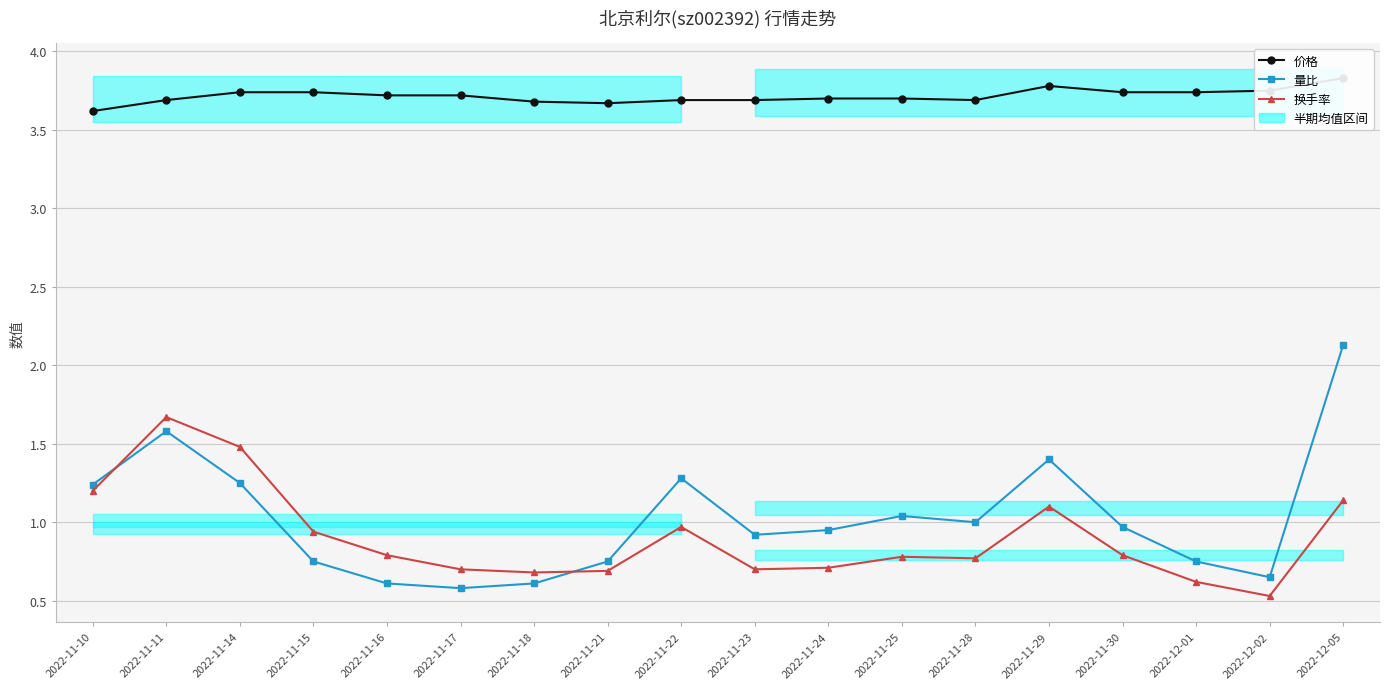

What is the minimum value for 换手率?

0.5